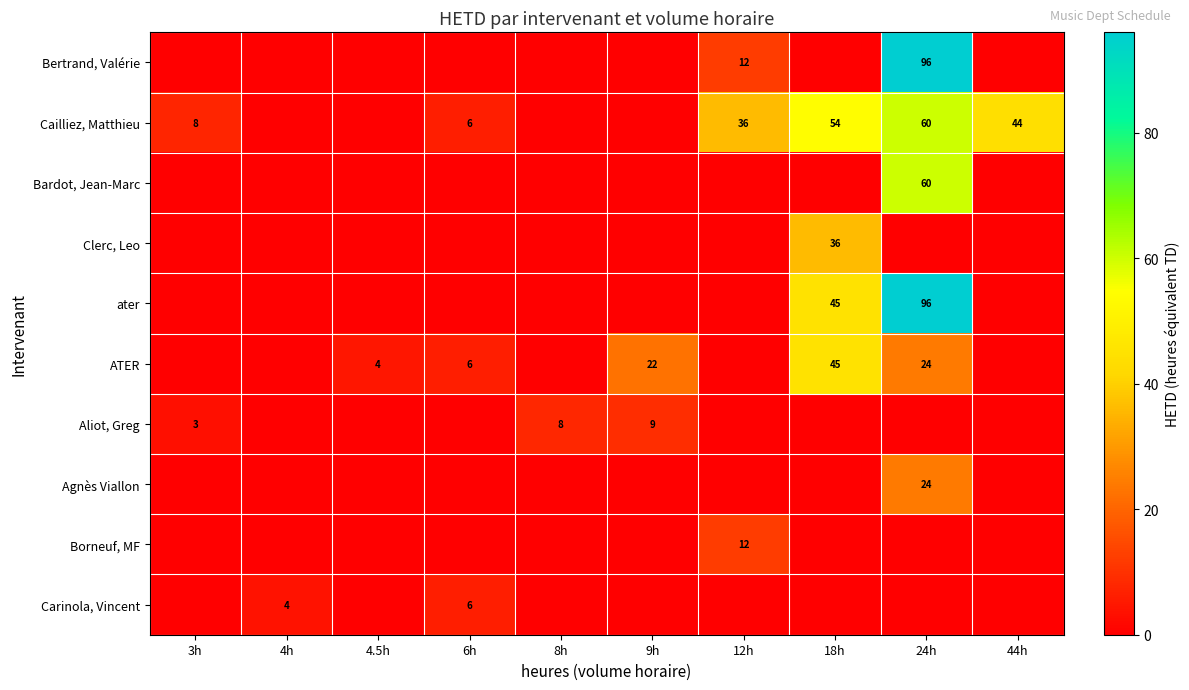

The Aliot, Greg series shows 9 at 9h. True or false?

True